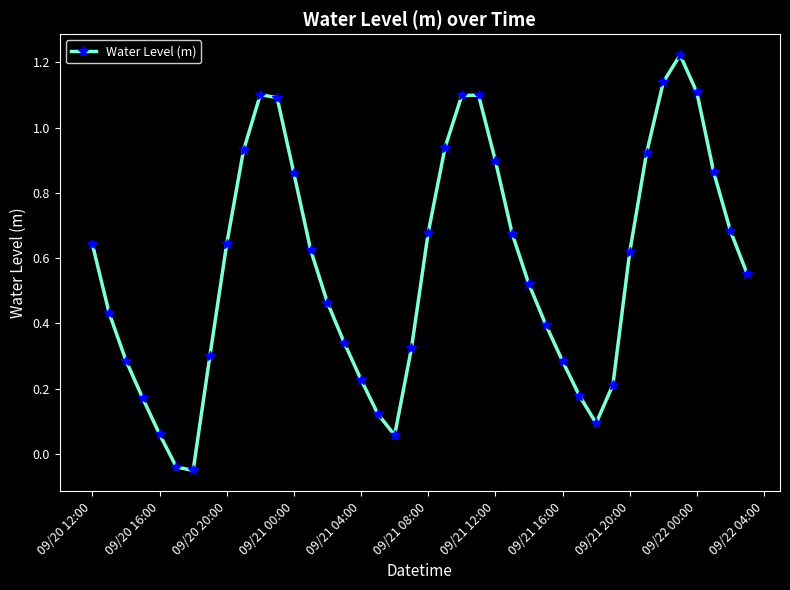

How many interior local peaks (higher than both neighbors) does the data have?

3